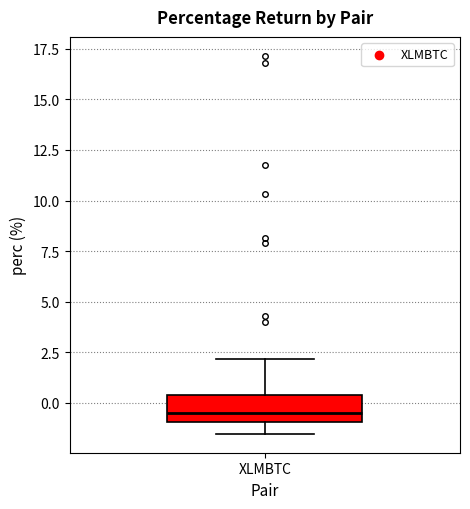

Where is the lower edge of the box for XLMBTC on the y-axis? The values are not printed on the chart, so give them approximately, as read against the axis.

-1.0